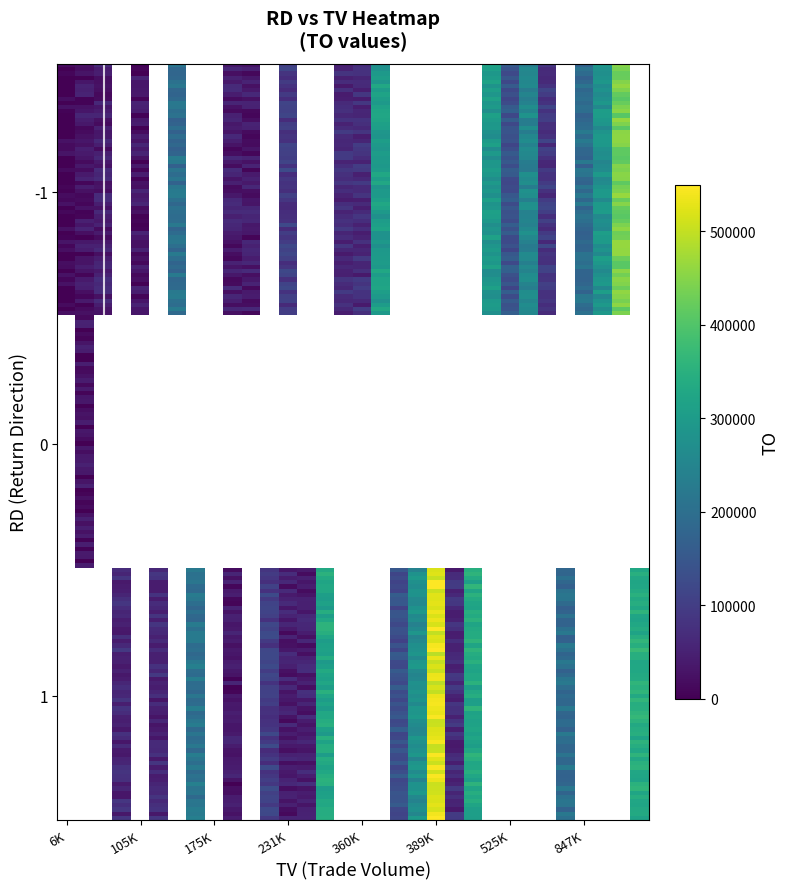

Which series changed the most between 69000 and 928000?

-1